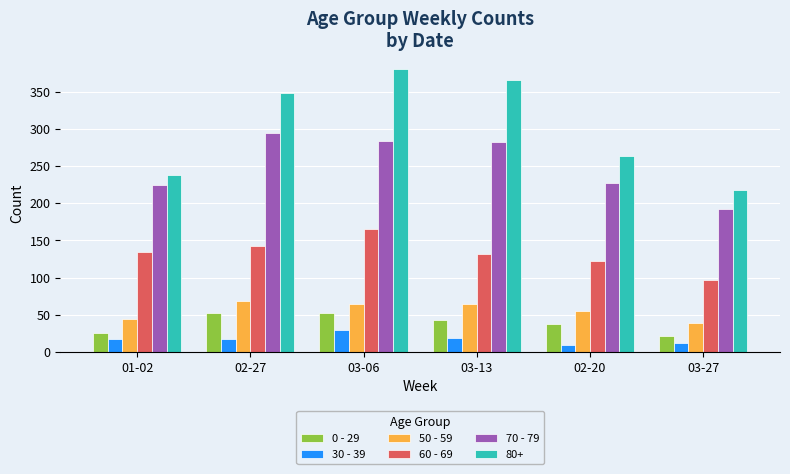

Rank the series at 03-13 from highest to lowest value.

80+, 70 - 79, 60 - 69, 50 - 59, 0 - 29, 30 - 39